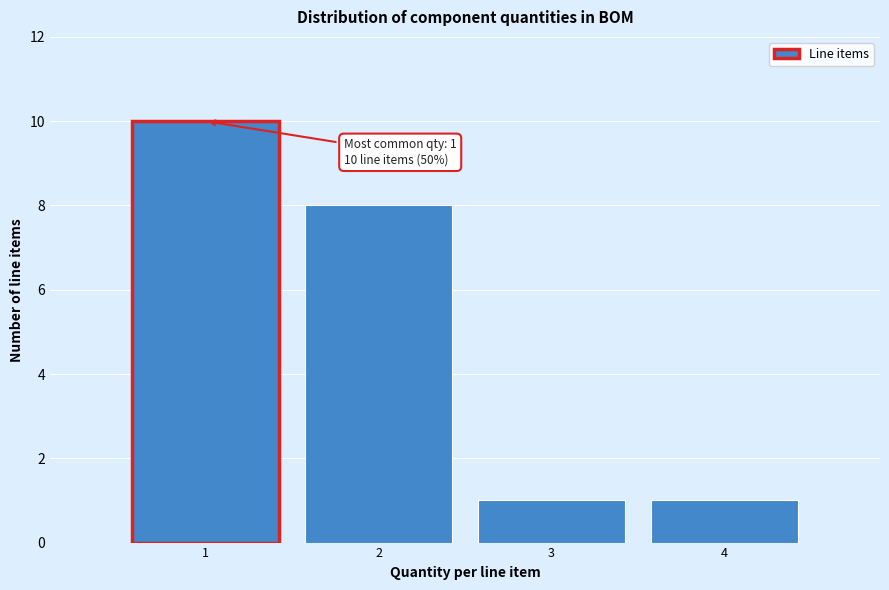

Reading left to right, list all the values displayed in this chart.

10	8	1	1